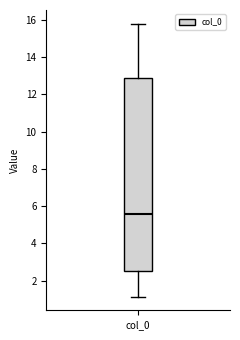

Read this box plot against the y-axis: the position of the median line, the range covered by the box, and the ends of both whiskers. The values are not printed on the chart, so give them approximately, as read against the axis.

median 5.6, box 2.6 to 12.8, whiskers 1.2 to 15.8